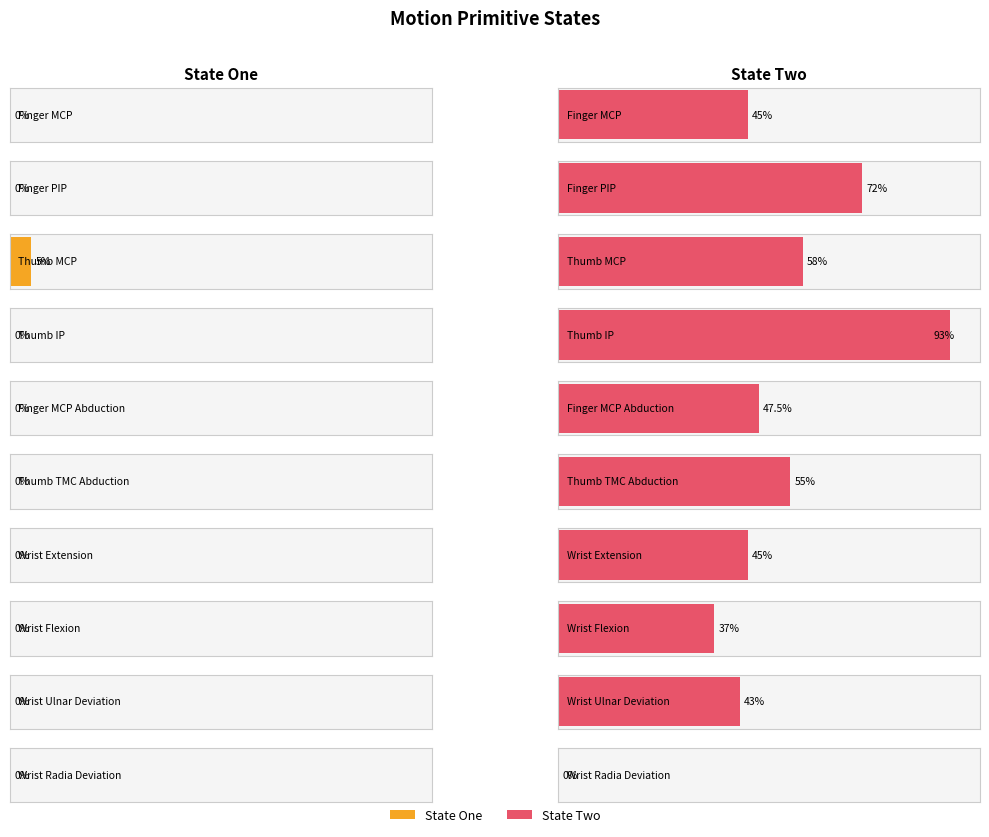

Which series has the largest total across all categories?

State Two